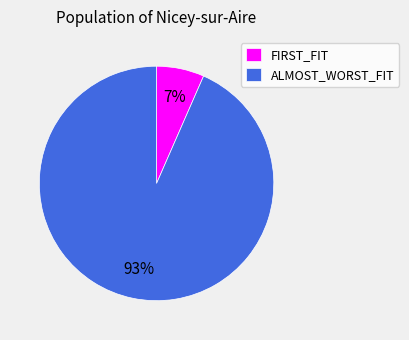

To the nearest percent, what is the combined percentage of FIRST_FIT and ALMOST_WORST_FIT?

100%